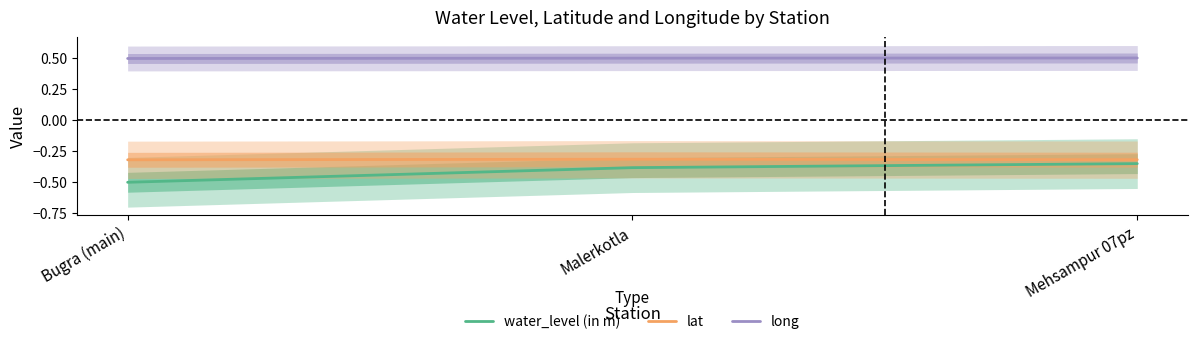

At which label is long closest to 0?

Bugra (main)